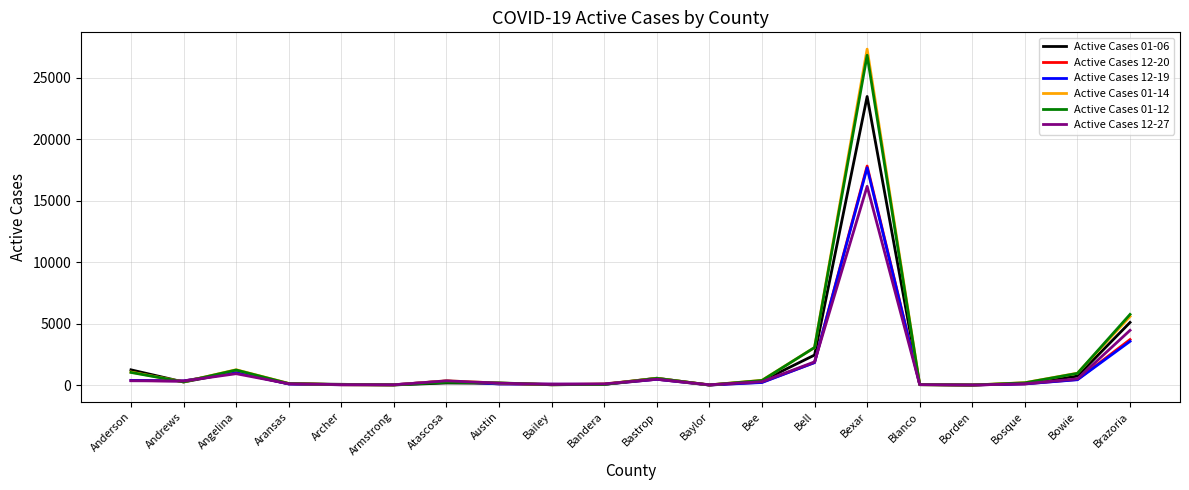

At which label is Active Cases 12-20 closest to 8908?

Brazoria